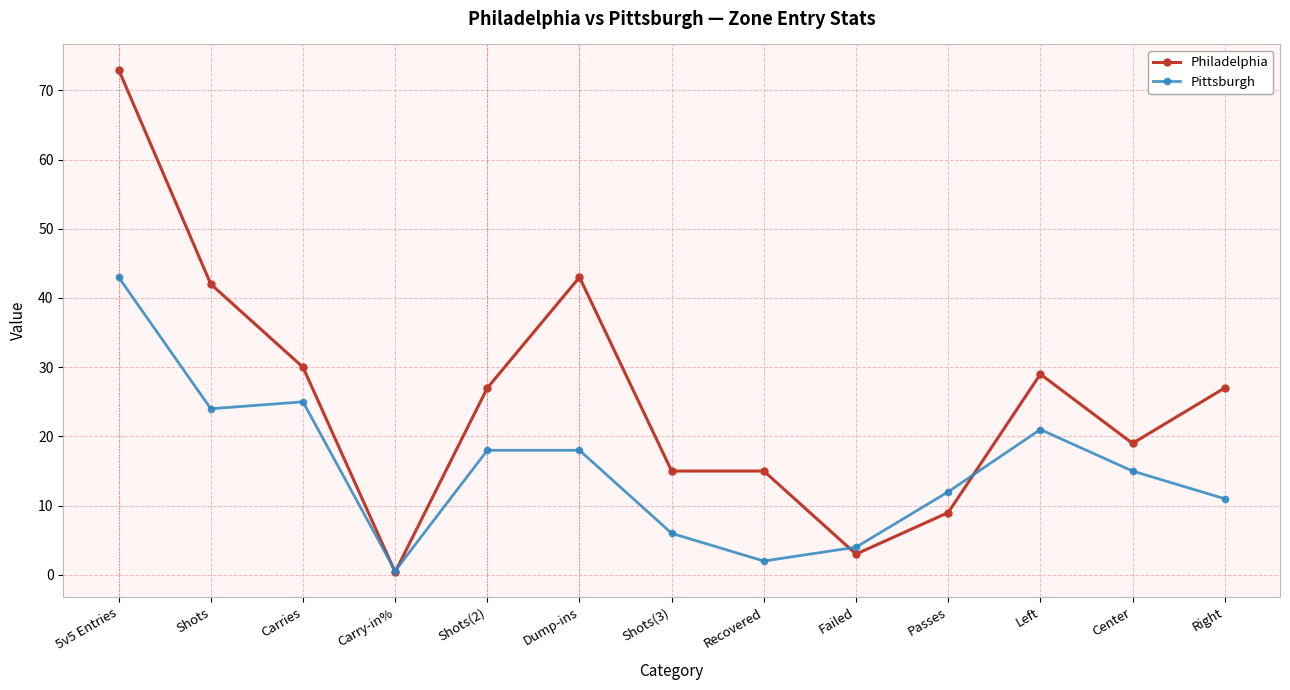

What is the difference between the maximum and second lowest values in the Philadelphia series?

70.0